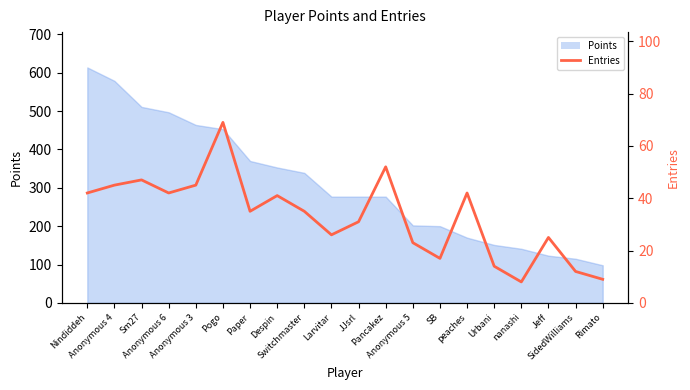

Is it true that the value at Paper is 20?

False